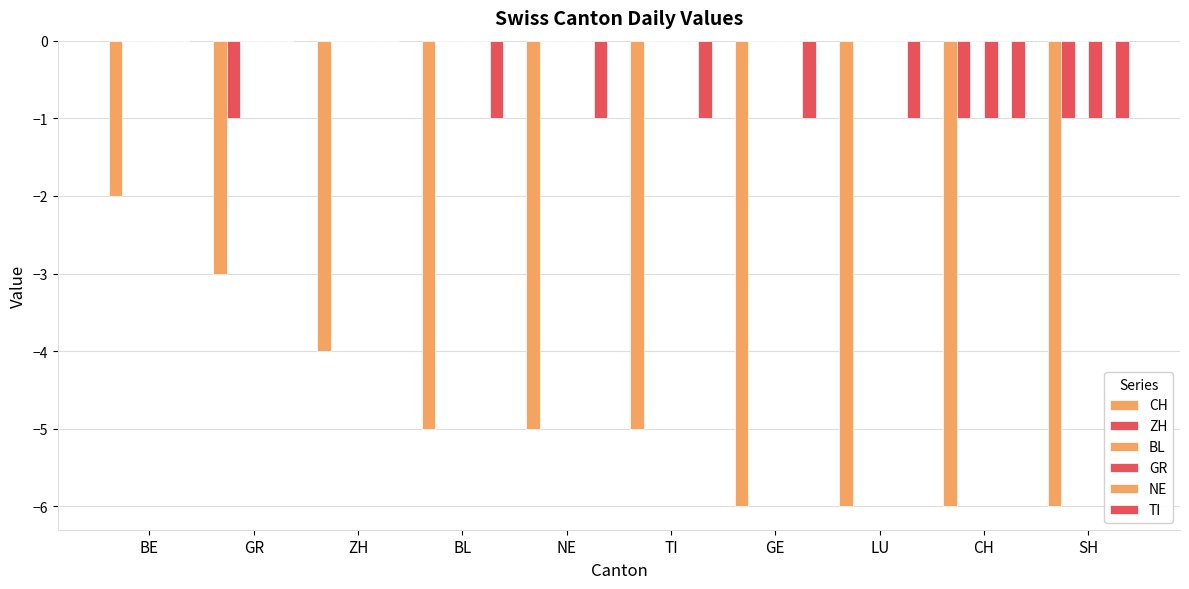

Which series has the largest range (max minus min)?

CH